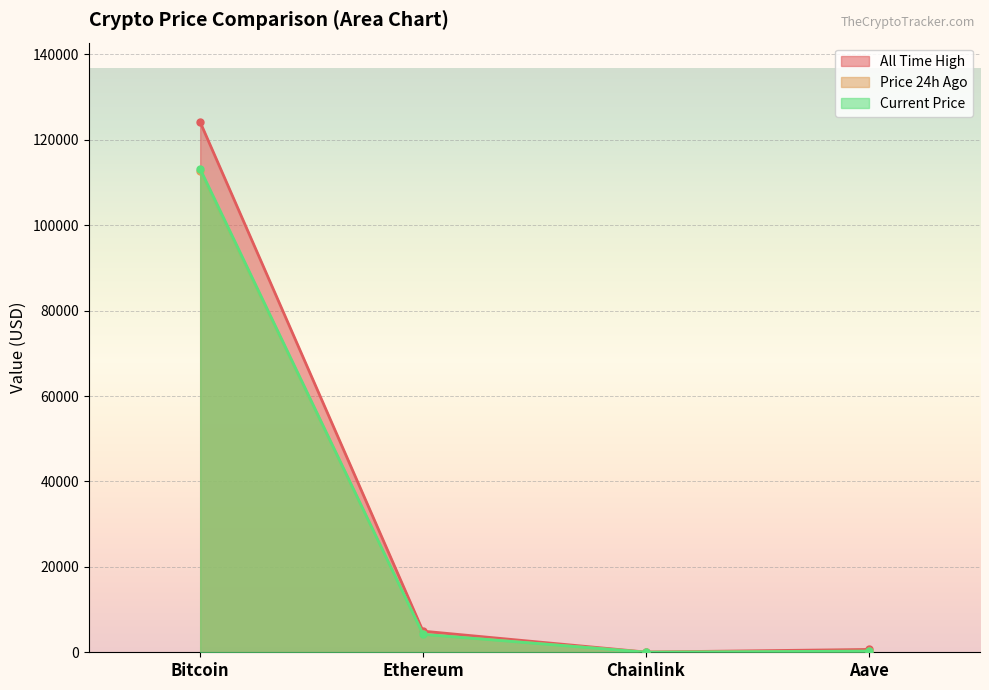

What is the difference between the price values at Bitcoin and Chainlink?

113141.2